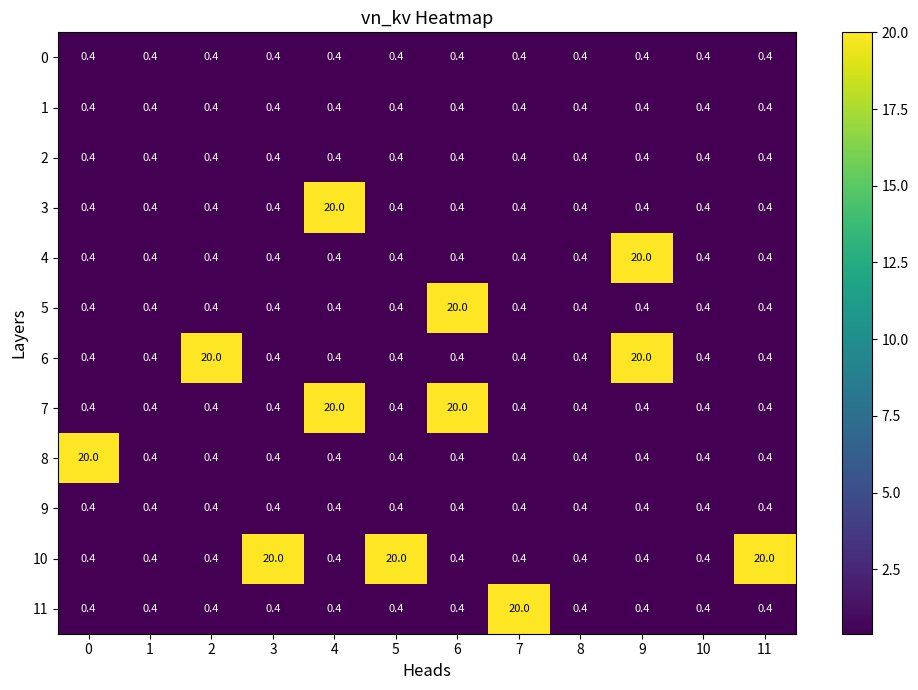

What is the average value of the 11 series?

2.0